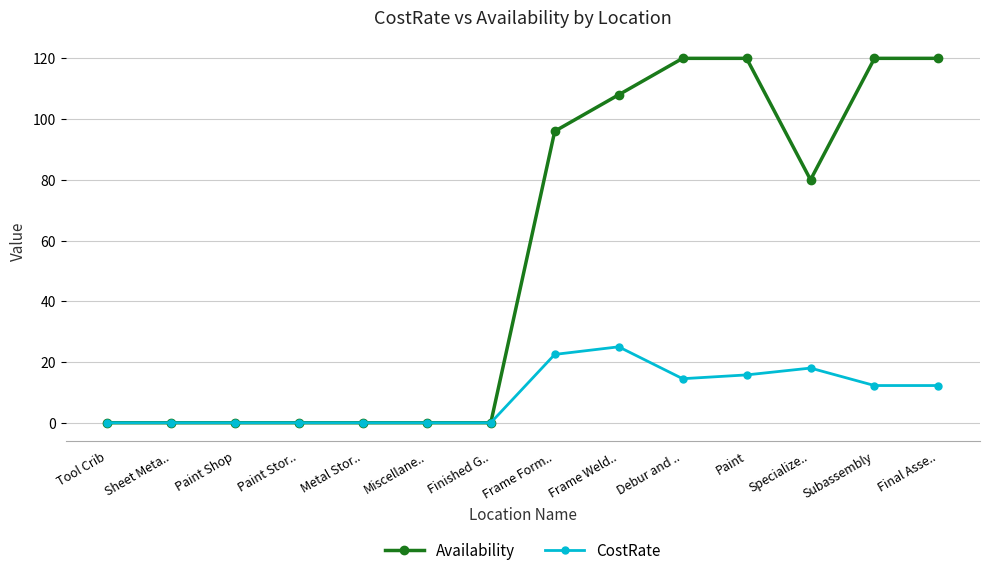

True or false: CostRate has a value of 21.6 at Final Asse...

False